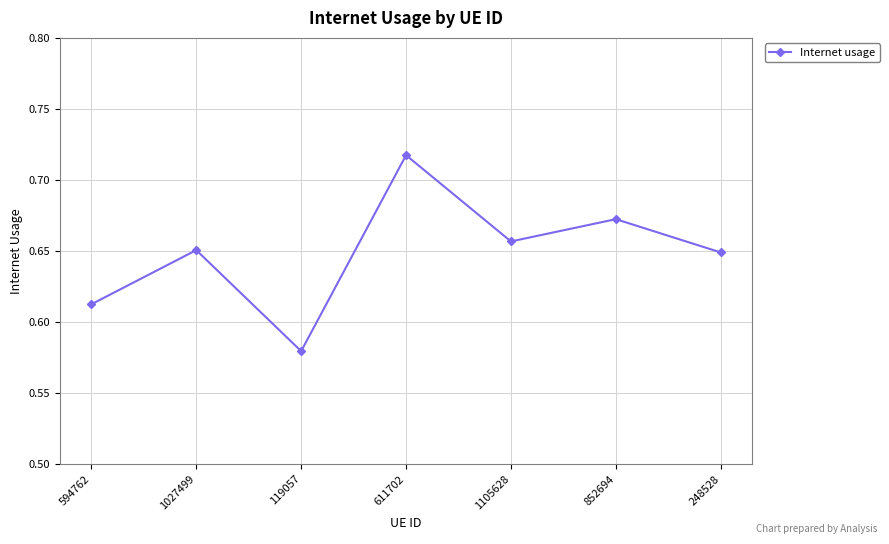

What is the label of the 5th point from the left?

1105628